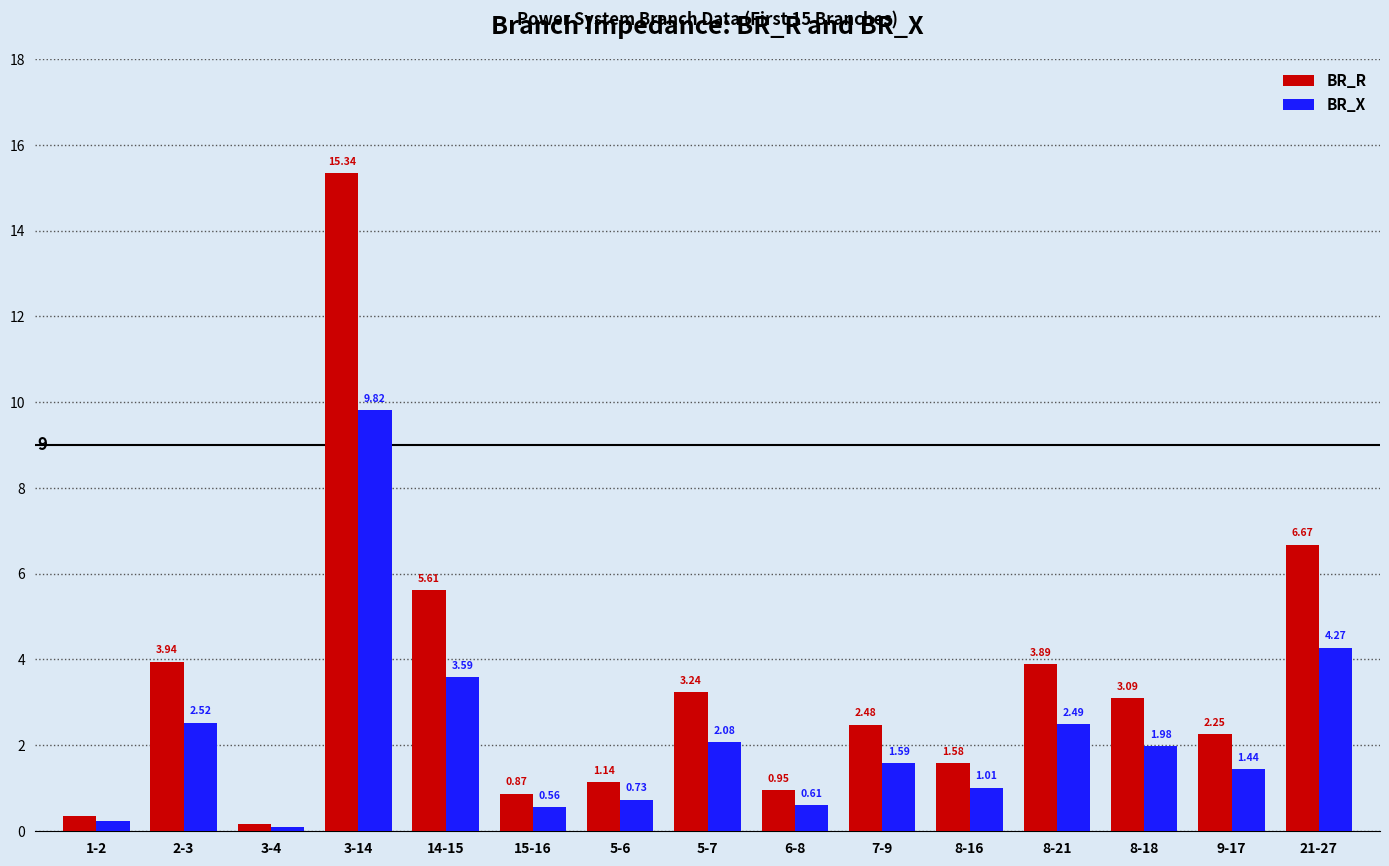

Where does the BR_X series first go above 1?

2-3